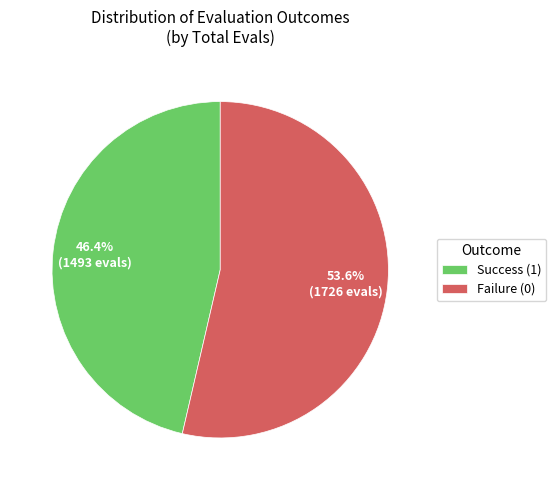

Is Failure (0) the majority of the pie?

Yes